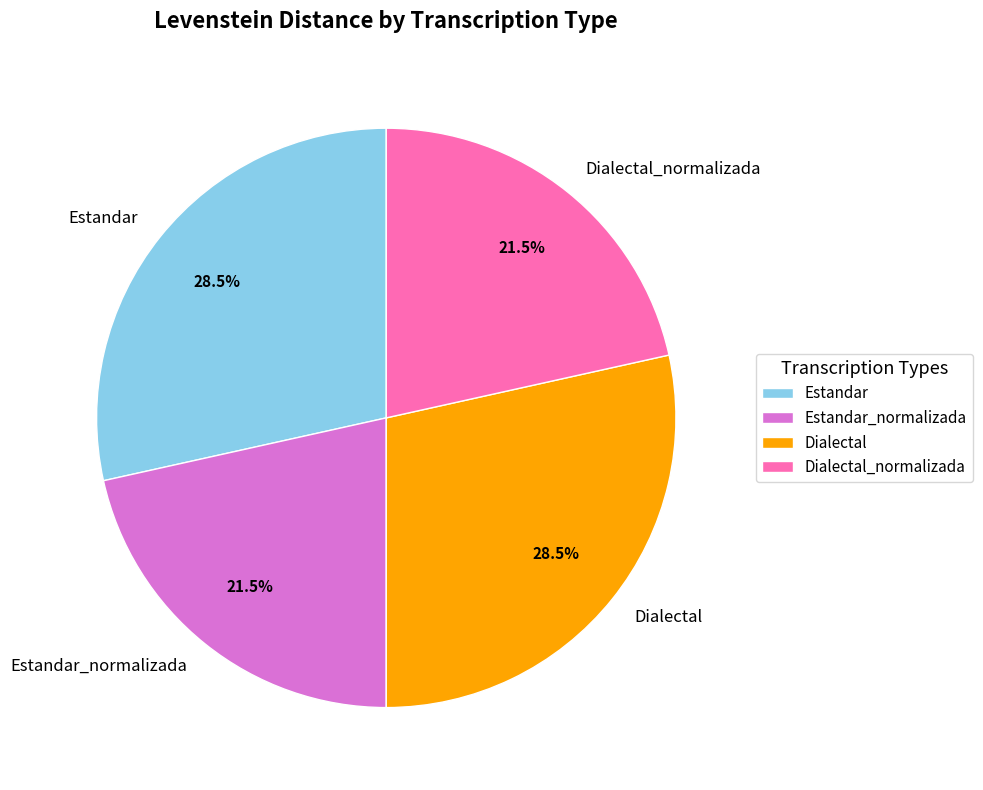

What is the total percentage of Dialectal_normalizada and Estandar_normalizada?

43.0%